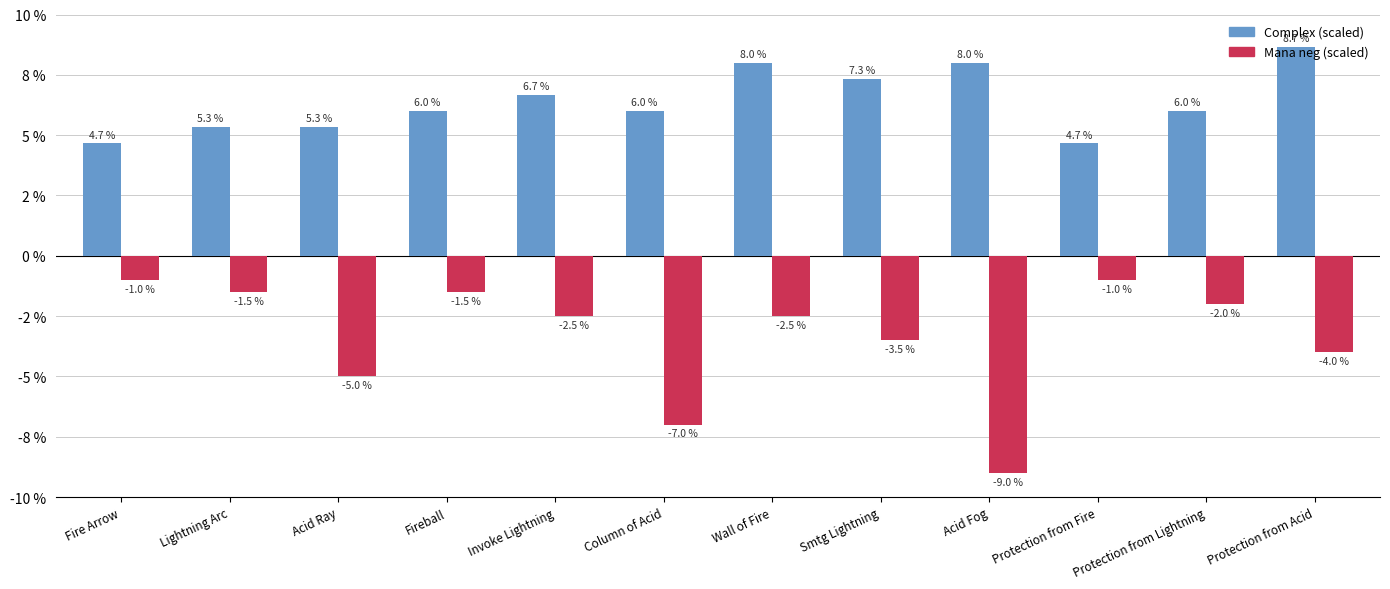

Does the chart contain any negative values?

Yes